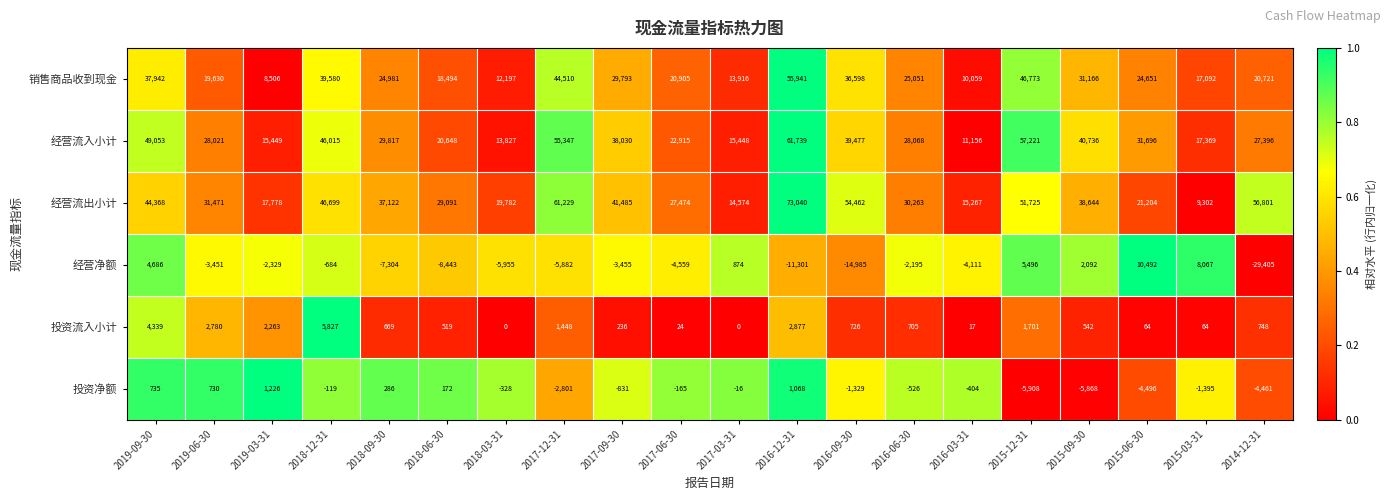

Which series has the largest total across all categories?

经营流出小计